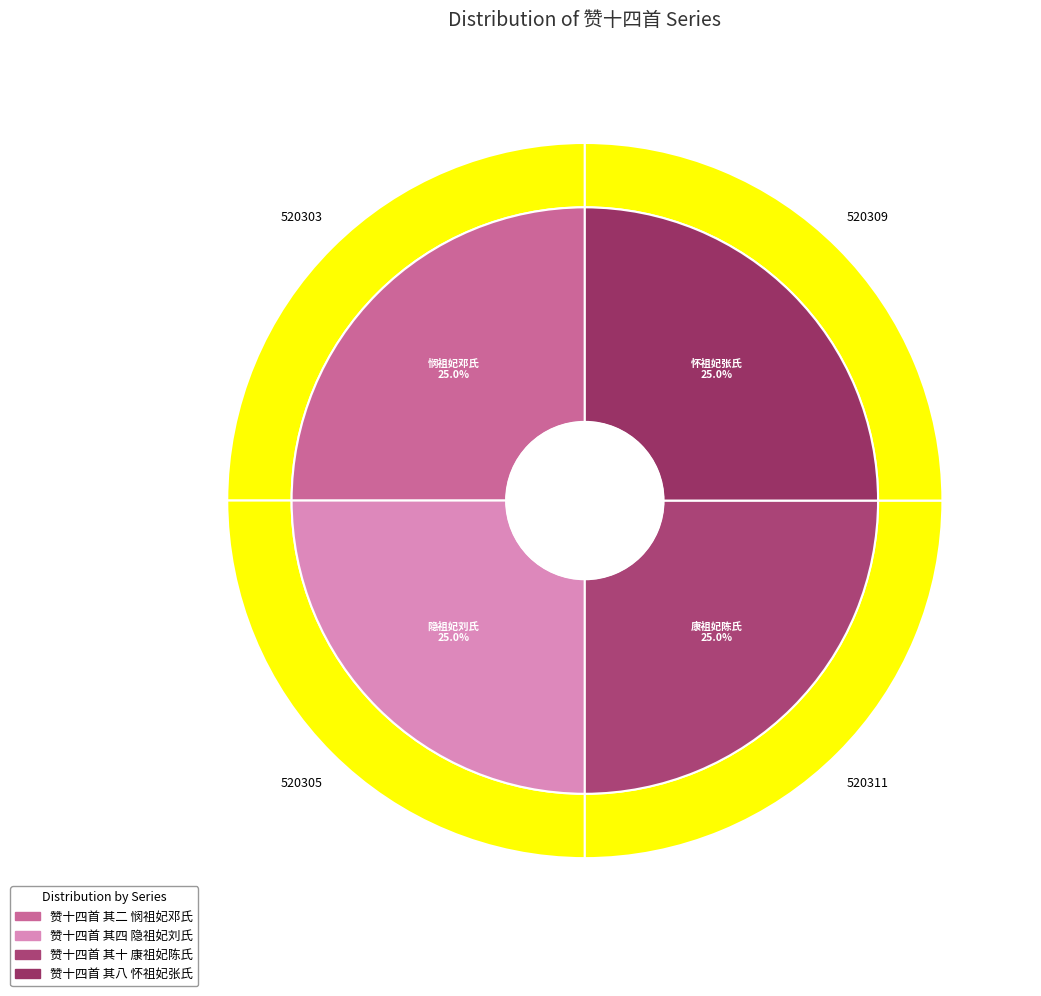

Count the number of slices in the pie.

4